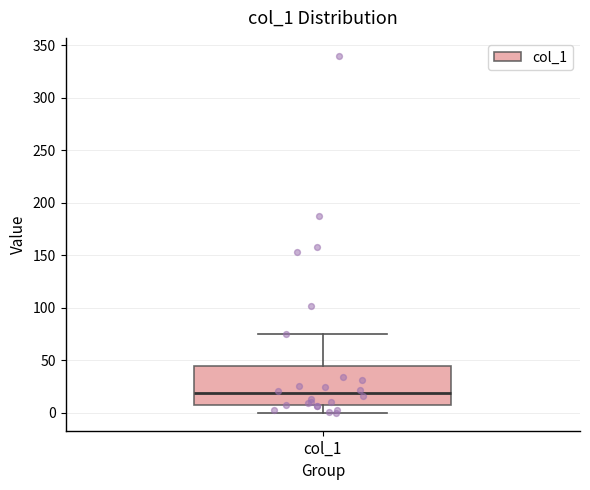

Read this box plot against the y-axis: the position of the median line, the range covered by the box, and the ends of both whiskers. The values are not printed on the chart, so give them approximately, as read against the axis.

median 20, box 10 to 45, whiskers 0 to 75